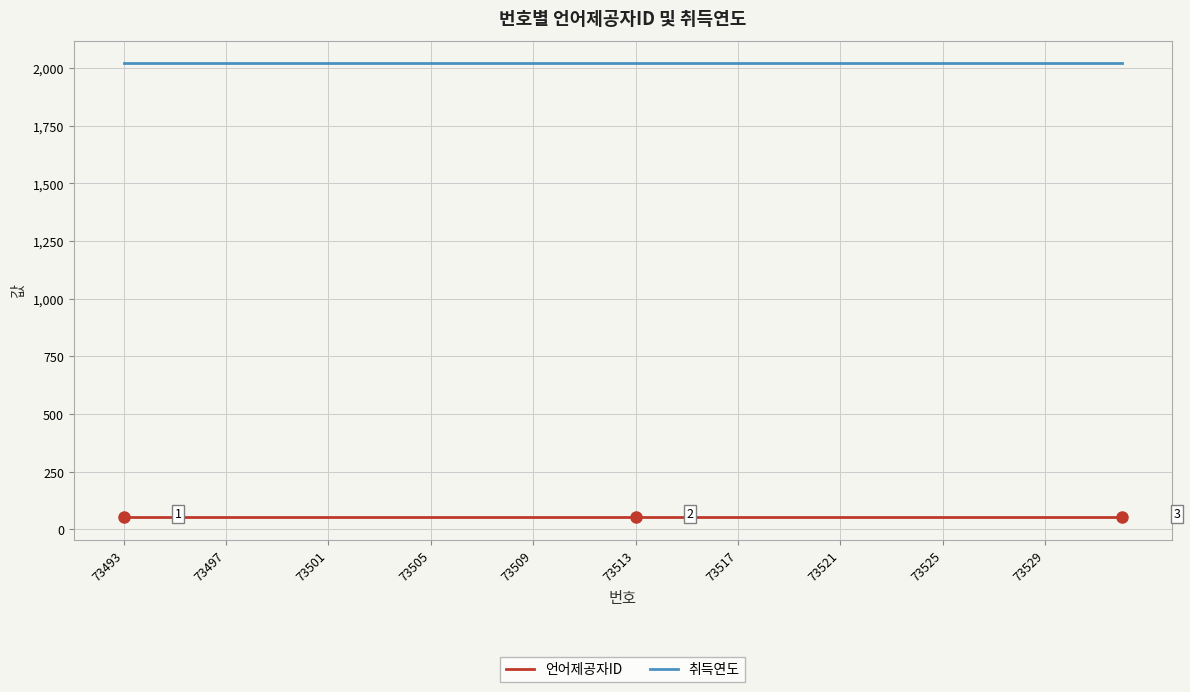

How many series are shown in this chart?

2